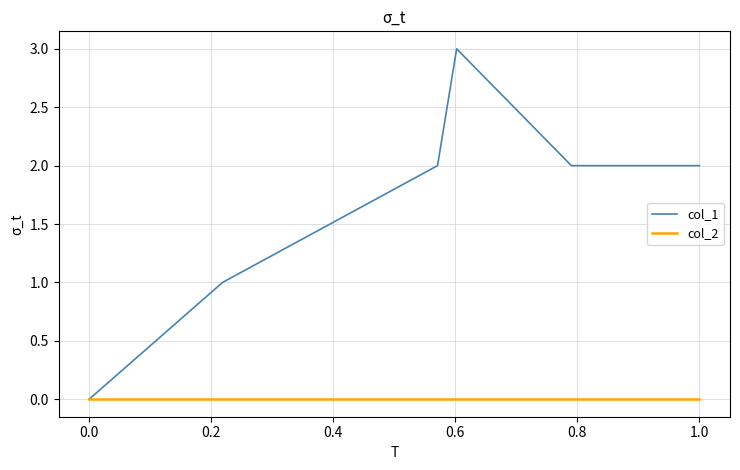

Which series has the largest total across all categories?

col_1